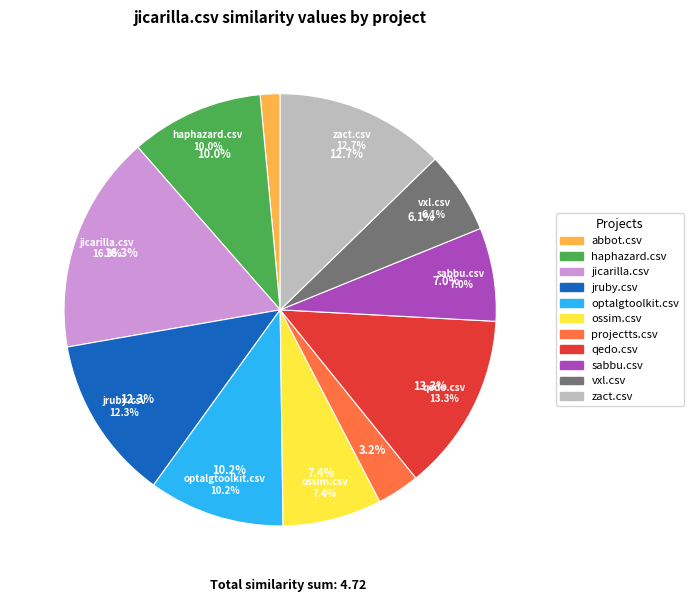

Is the sum of abbot.csv and zact.csv greater than half?

No